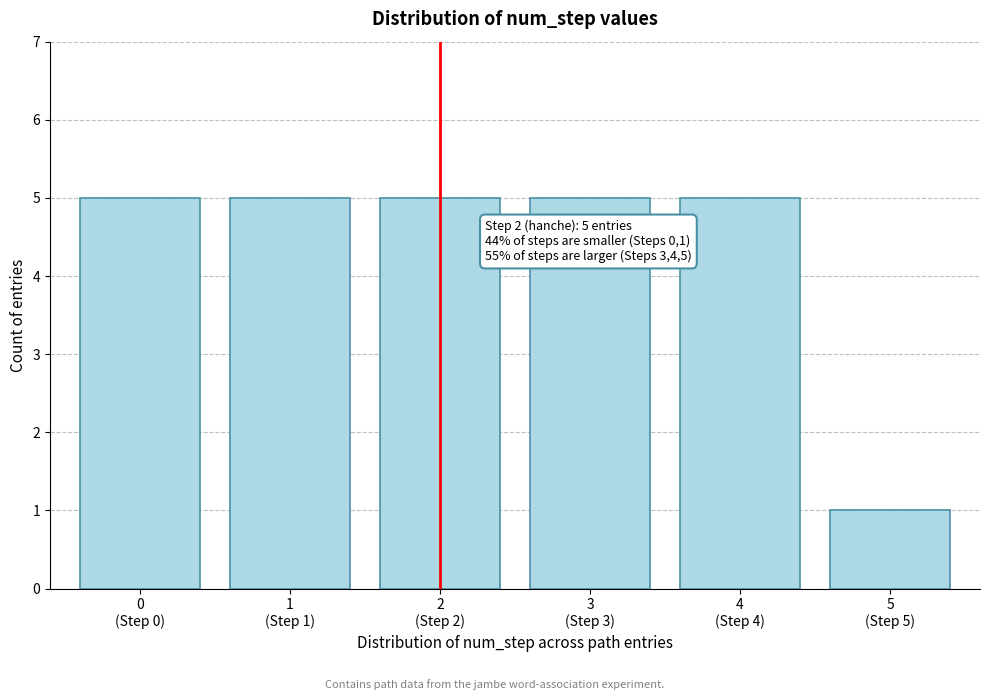

Reading right to left, transcribe all the data shown in this chart.

1	5	5	5	5	5